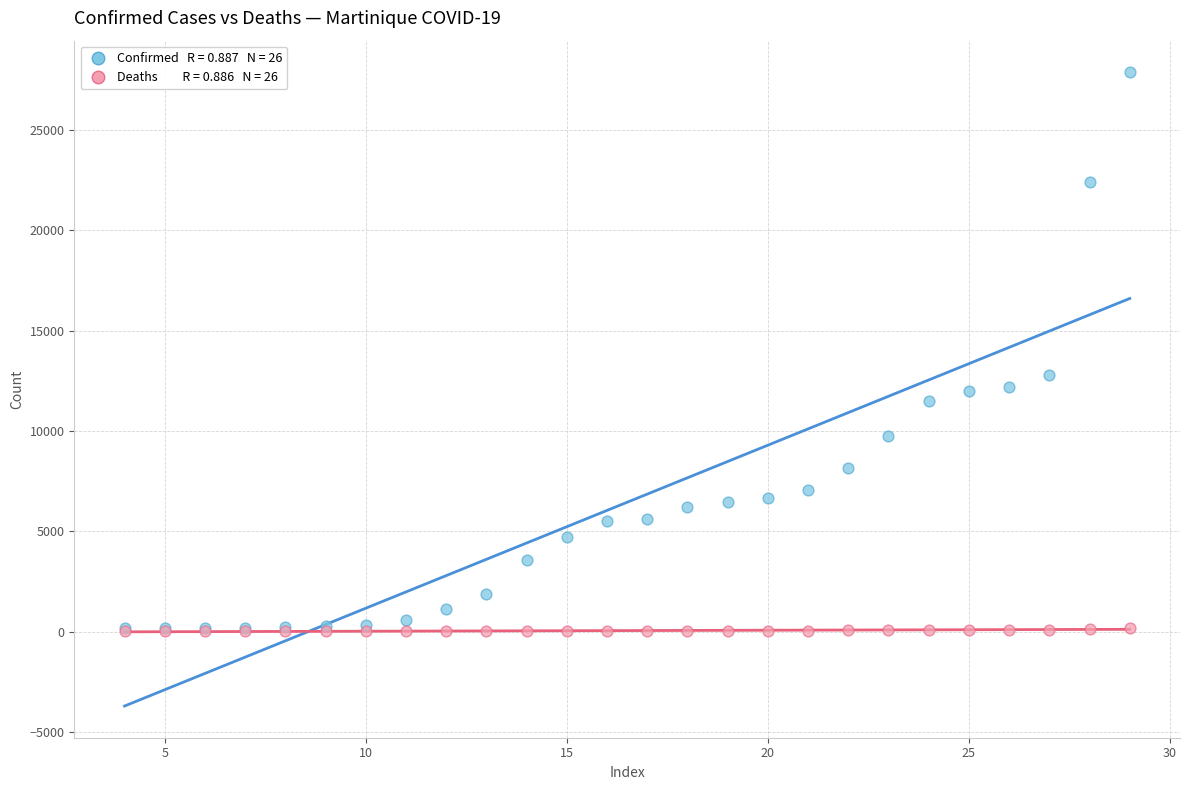

Across all series, what Y value is closest to 13944?

12807